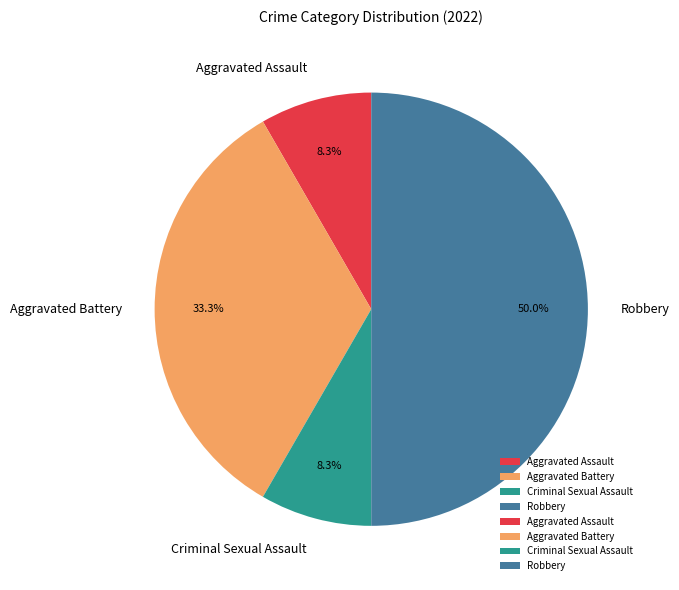

Which category has the biggest portion of the pie?

Robbery